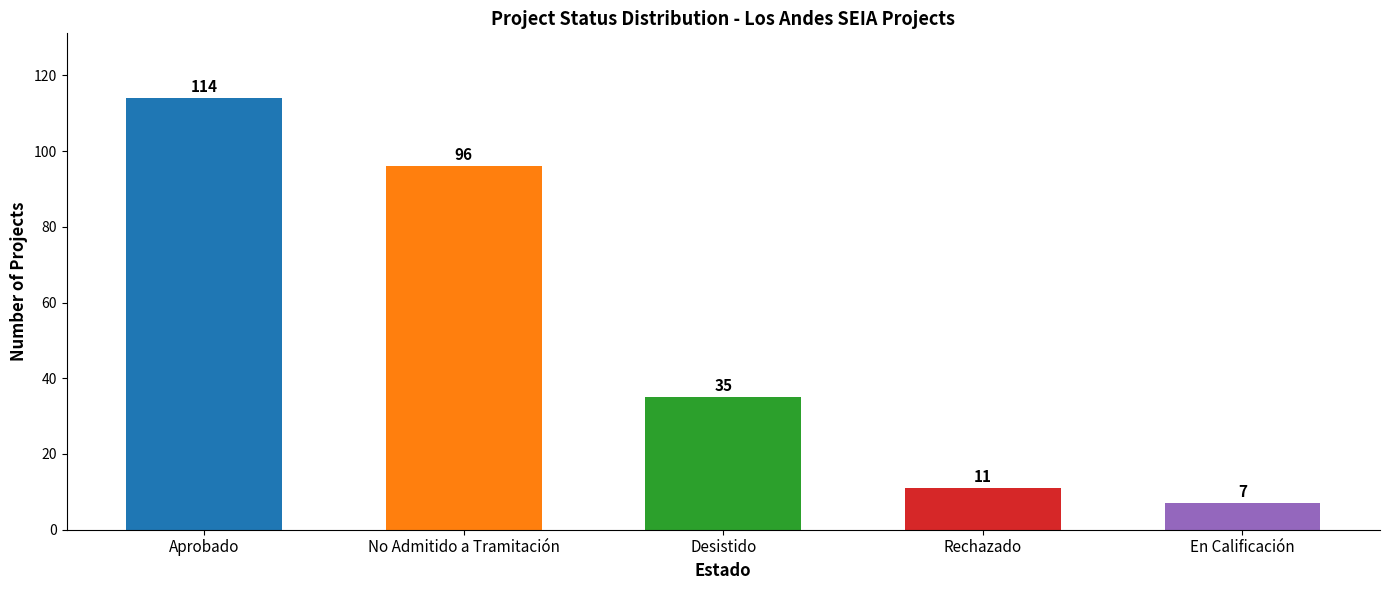

Is it true that the value at Rechazado is 16?

False